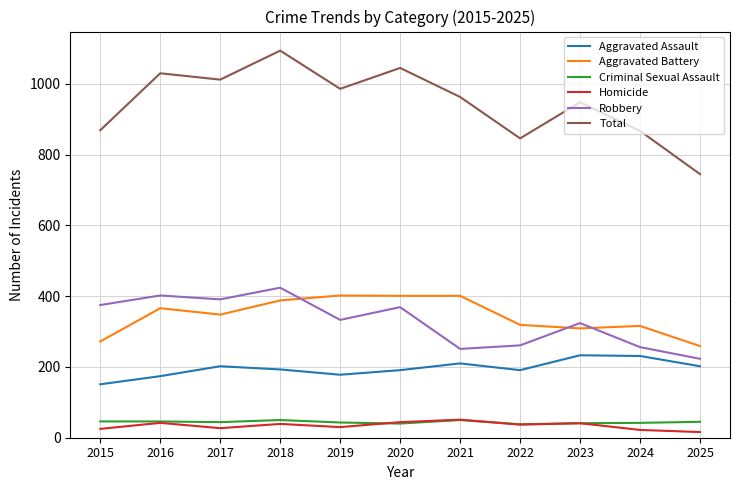

What is the approximate value of Total at 2021?

963